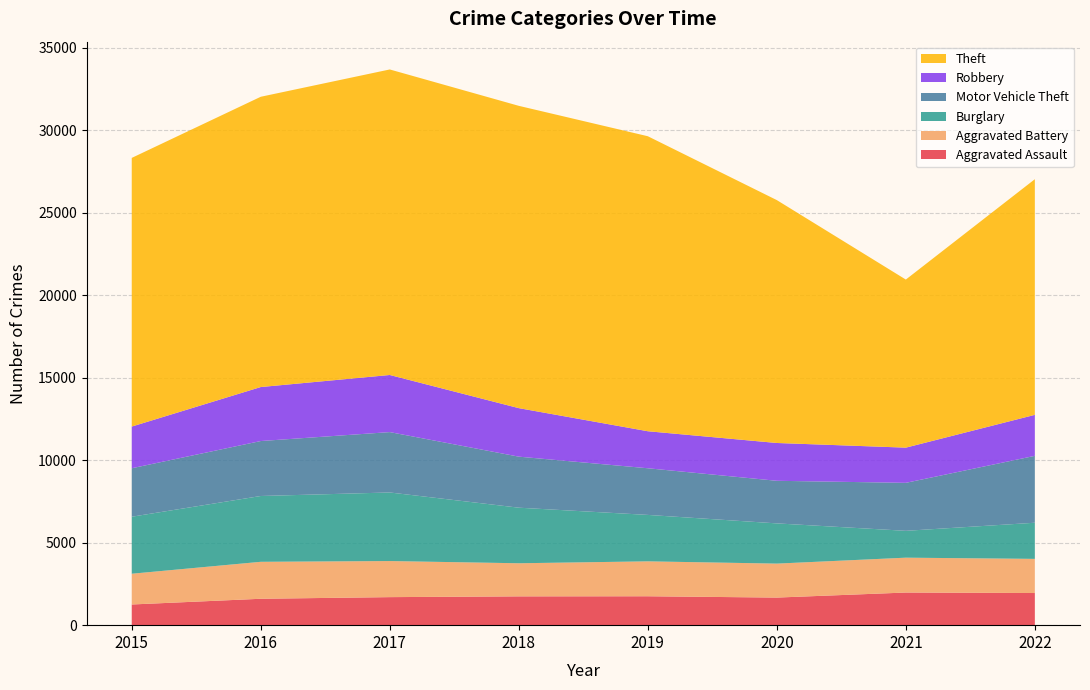

Reading left to right, list all the values displayed in this chart.

Aggravated Assault: 1254	1601	1700	1747	1753	1673	1979	1949
Aggravated Battery: 1865	2241	2188	2007	2117	2060	2114	2071
Burglary: 3457	3991	4159	3370	2816	2439	1628	2191
Motor Vehicle Theft: 2939	3333	3661	3095	2829	2583	2910	4057
Robbery: 2528	3274	3463	2942	2245	2293	2134	2486
Theft: 16292	17603	18528	18332	17890	14729	10193	14290